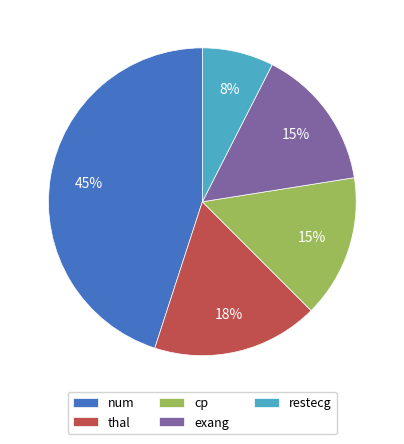

Is there any slice that represents more than half of the pie?

No